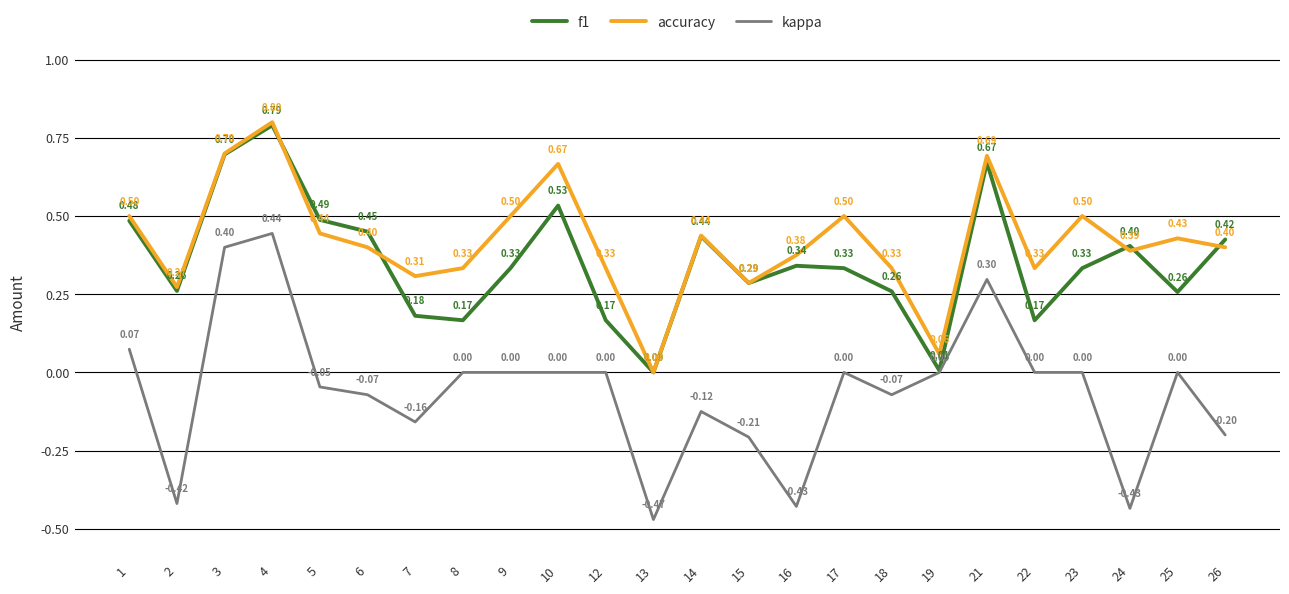

After their last crossing, which series has the higher values: f1 or accuracy?

f1